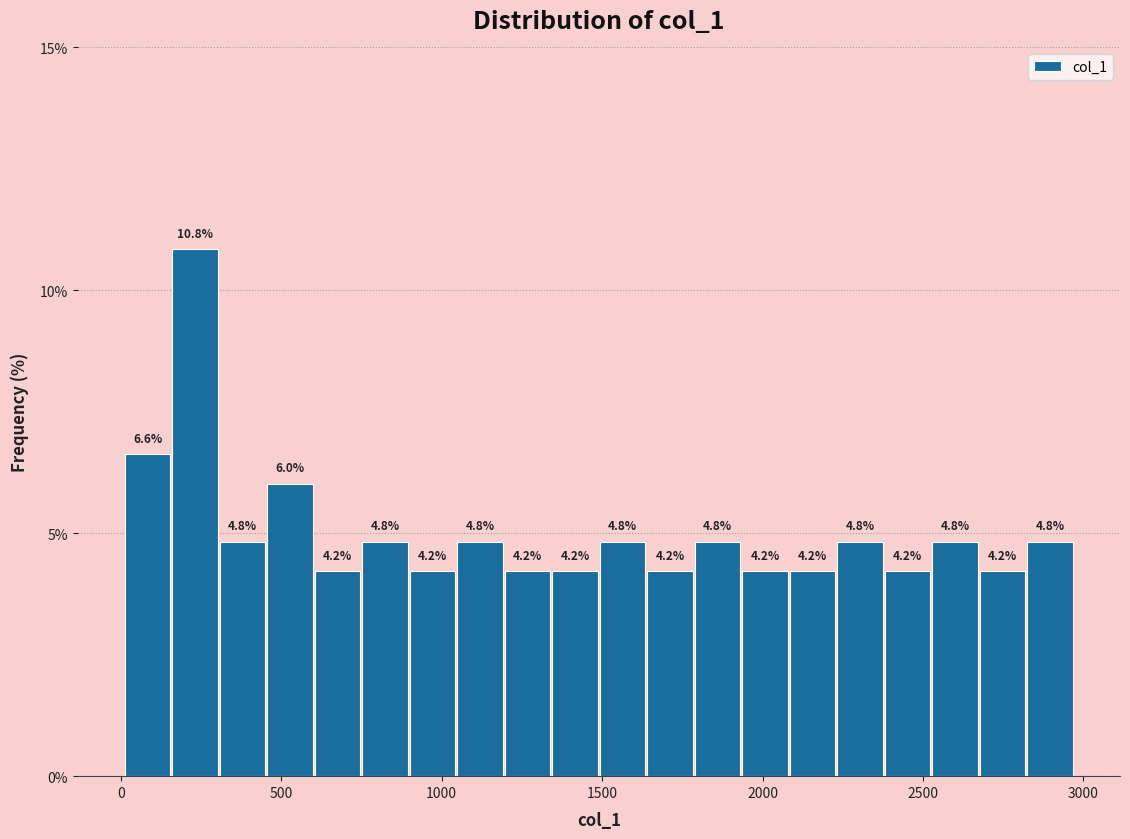

Around what value on the x-axis is the tallest bar? Give the approximate position of its centre, as read against the axis.

250